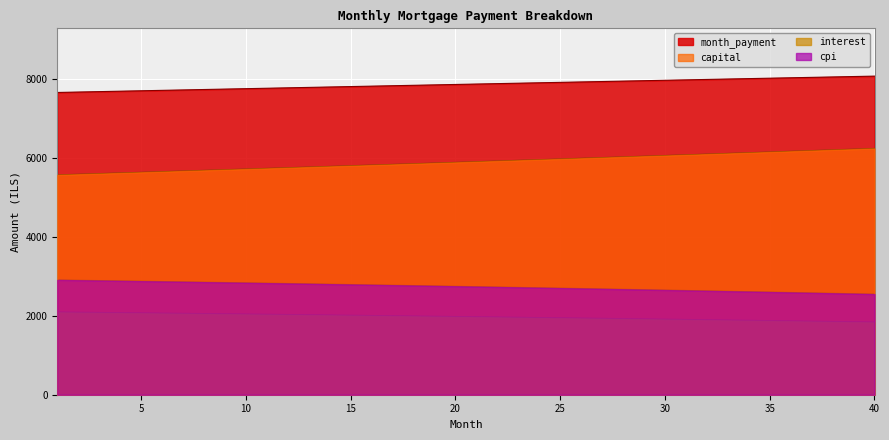

Rank the series at 4 from highest to lowest value.

month_payment, capital, cpi, interest